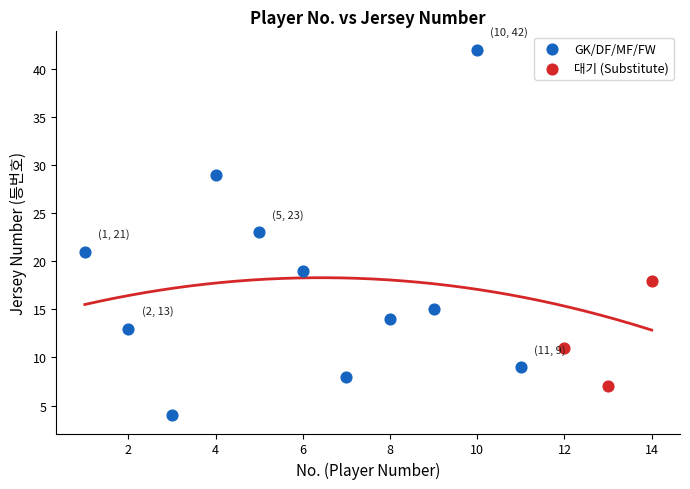

Which series reaches the minimum Y coordinate?

GK/DF/MF/FW